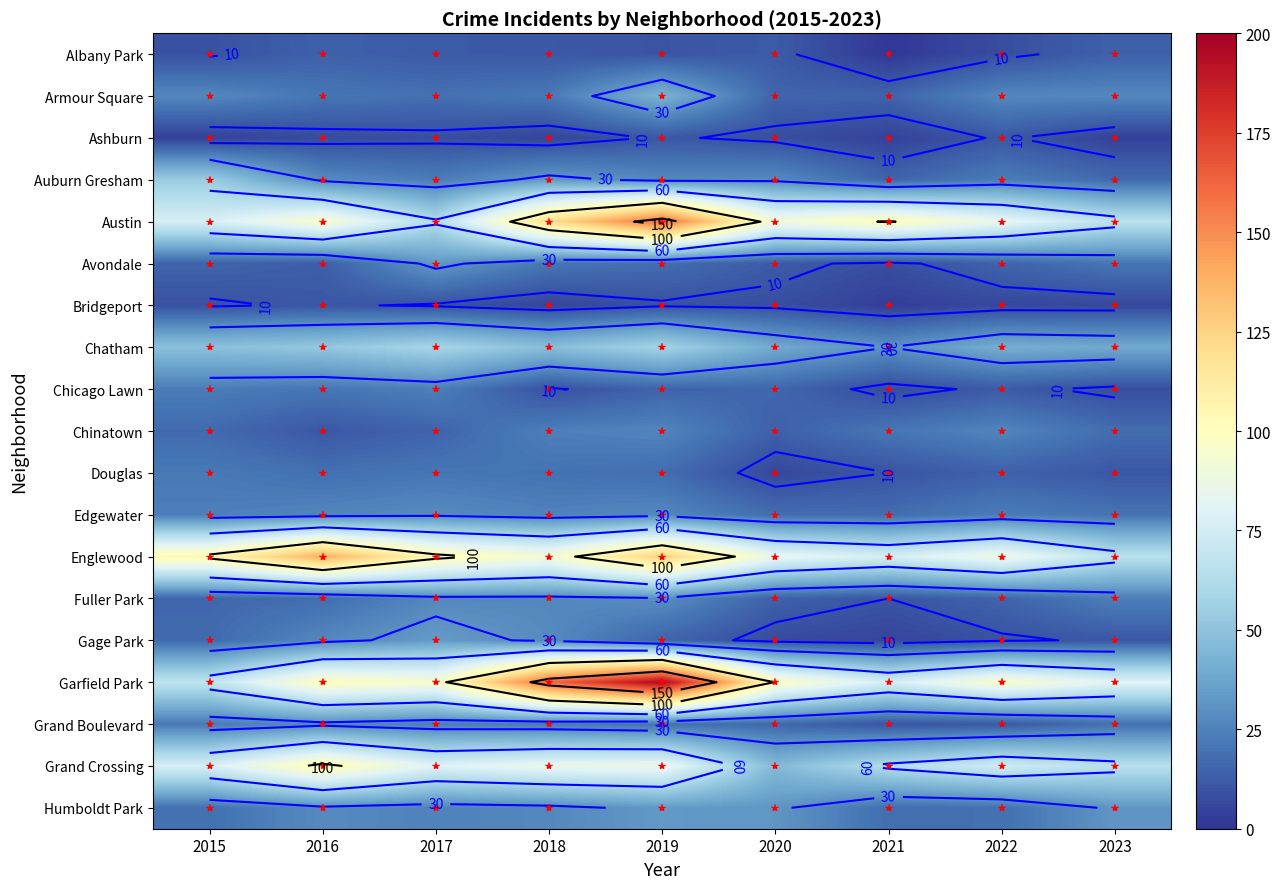

How many distinct data groups are displayed?

19